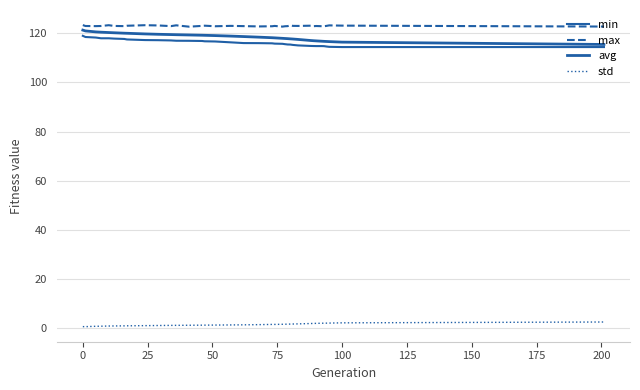

Does the chart have visible grid lines?

Yes